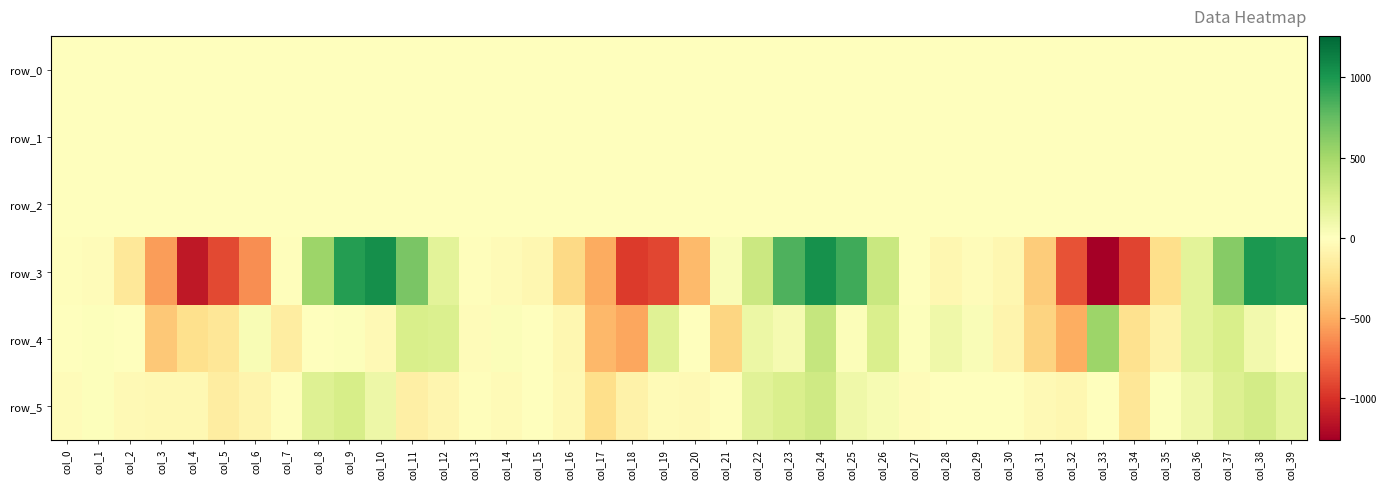

How many series are shown in this chart?

6